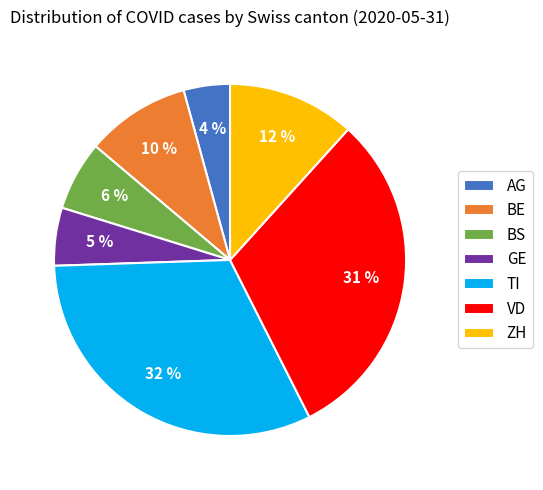

Rank the categories by value from lowest to highest.

AG, GE, BS, BE, ZH, VD, TI